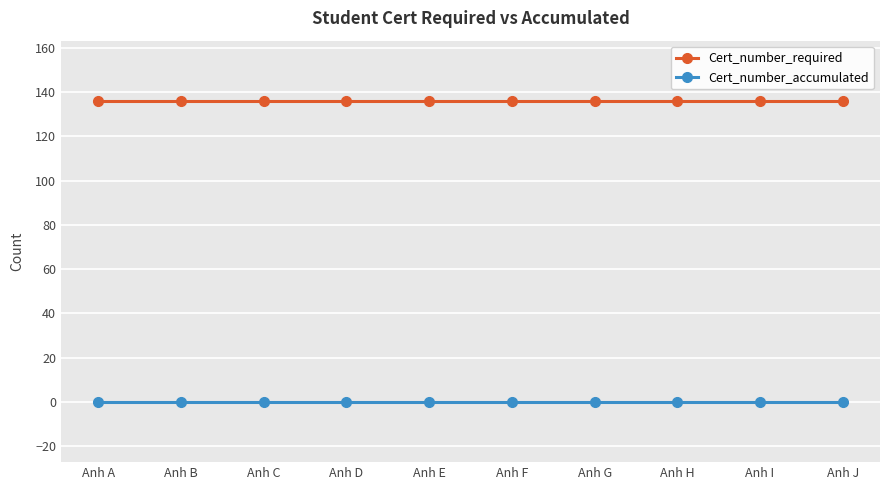

True or false: Cert_number_required and Cert_number_accumulated intersect in this chart.

False